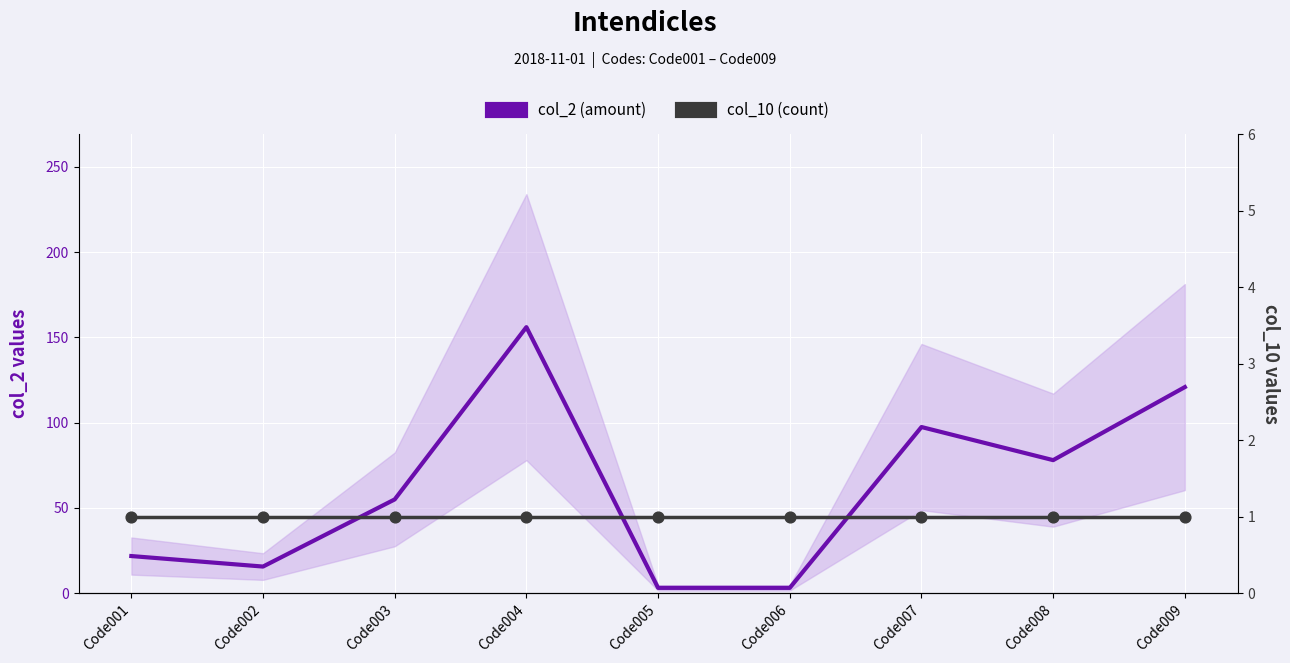

Is the value of col_10 (count) at Code005 greater than the value of col_2 (amount) at Code008?

No